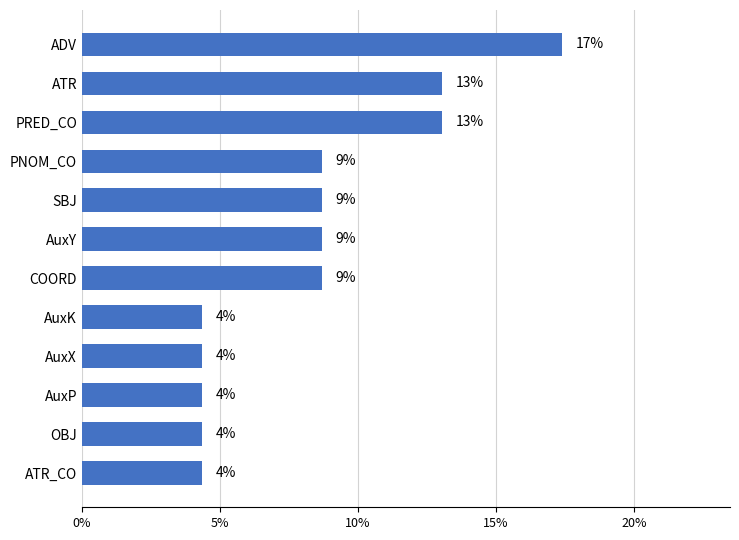

How many values are between 0 and 1?

12